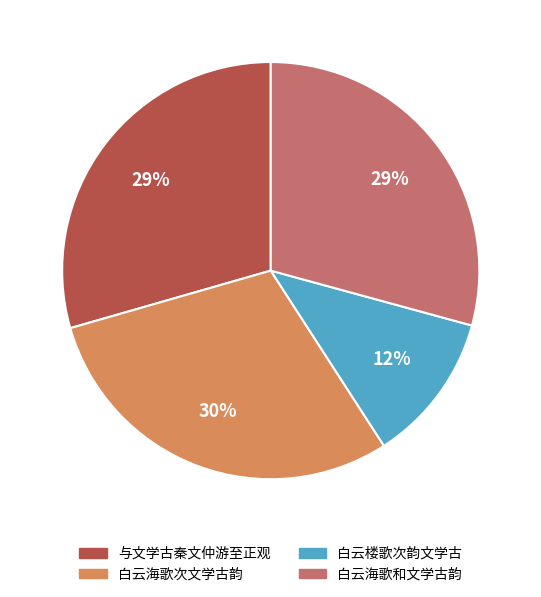

Which category has the smallest portion of the pie?

白云楼歌次韵文学古